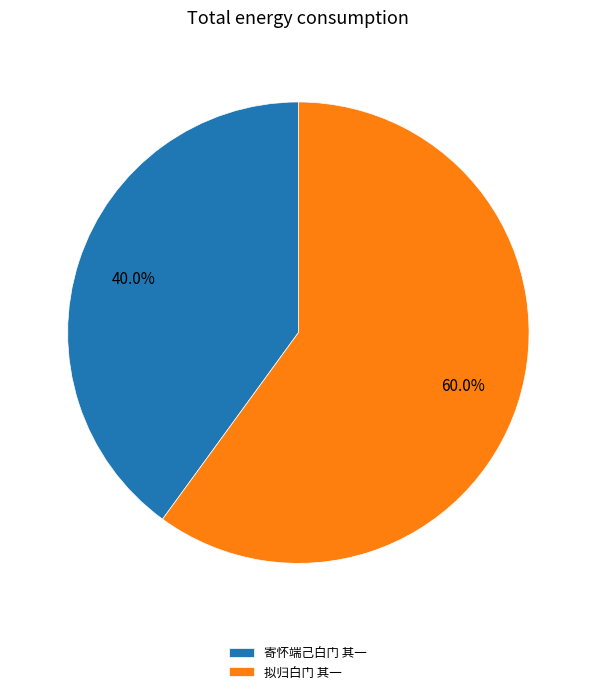

Approximately how many times larger is the value at 寄怀端己白门 其一 compared to 拟归白门 其一?

0.7